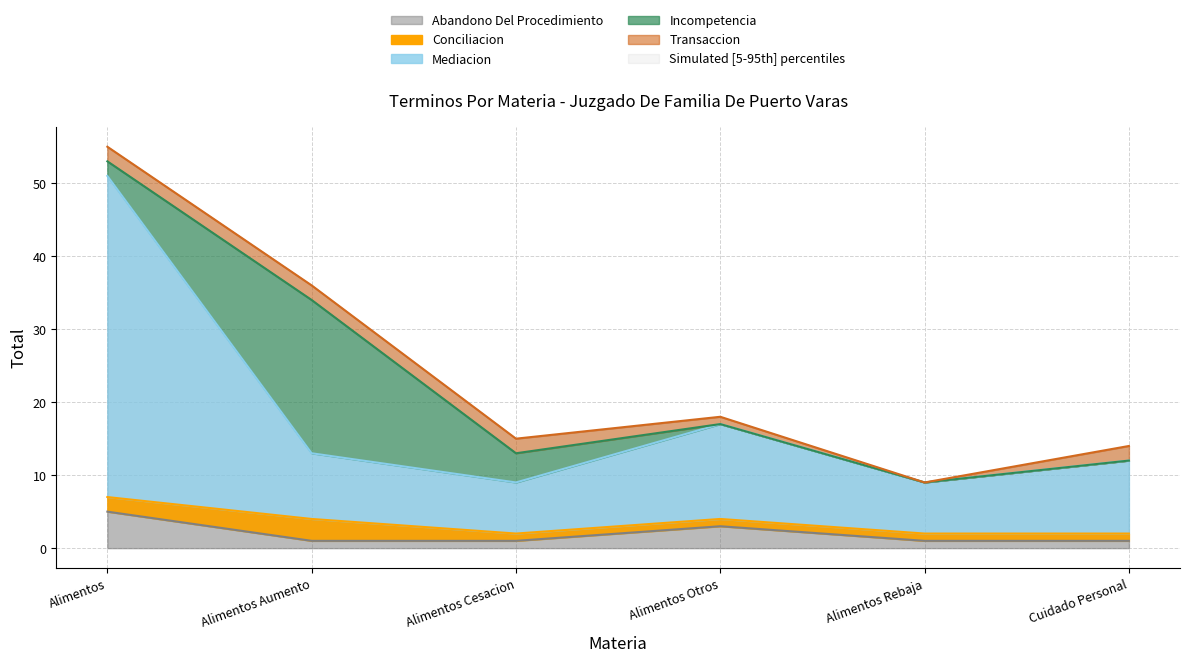

Which category has the lowest value across all series?

Alimentos Otros